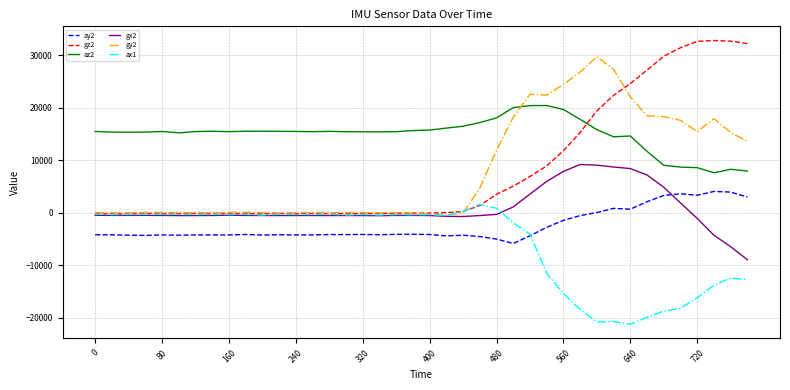

True or false: az2 and gz2 cross at least once.

True